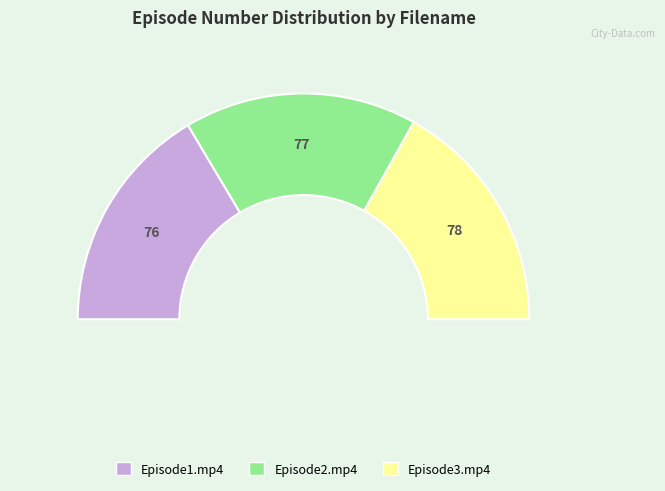

The Episode3.mp4 slice represents 26% of the pie. True or false?

False